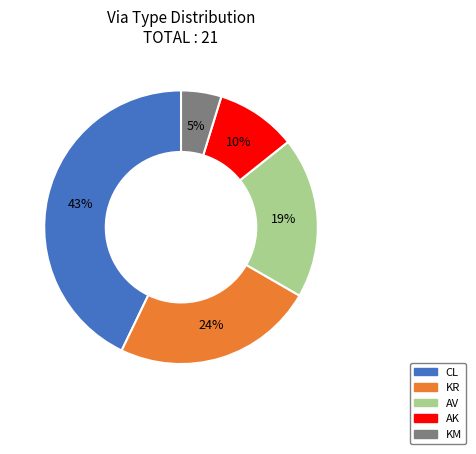

Which category has the smallest portion of the pie?

KM